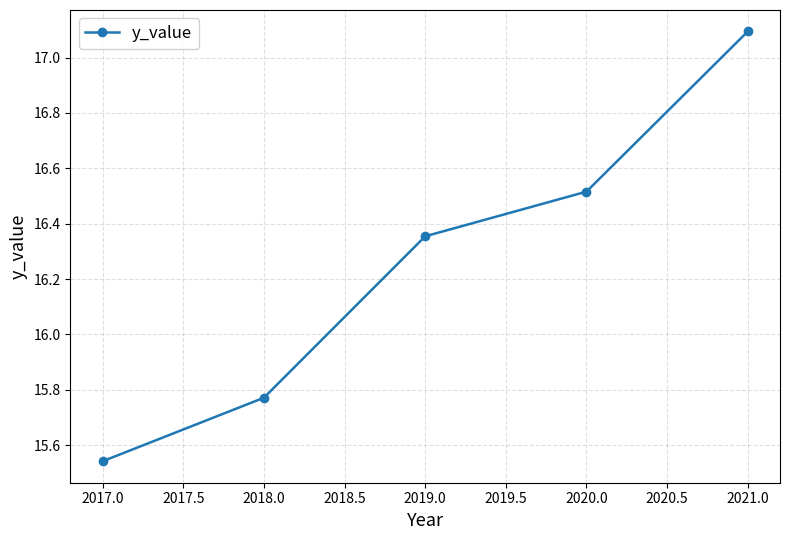

What is the sum of all values?

81.3